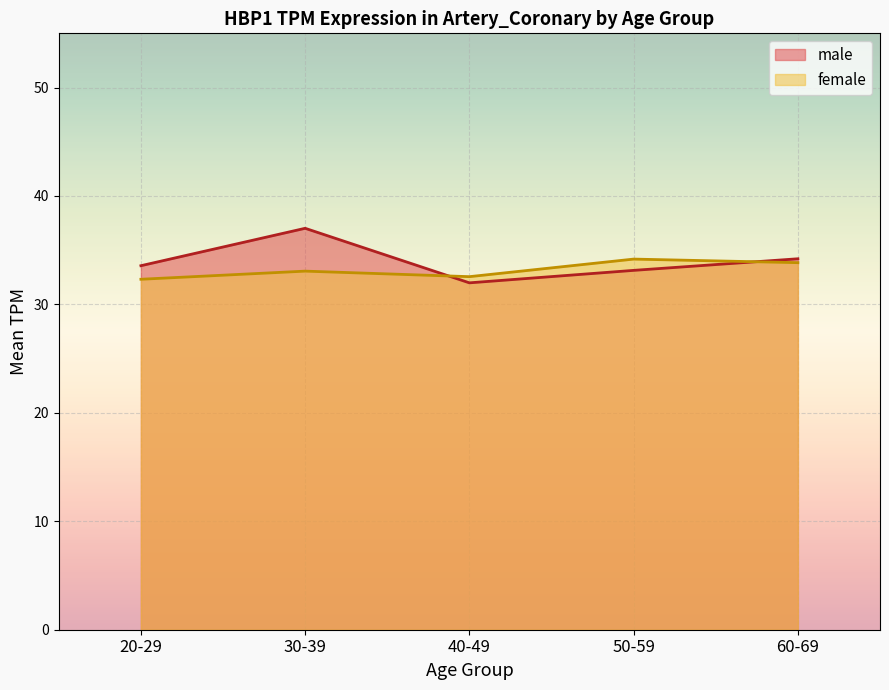

What is the minimum value for female?

32.3